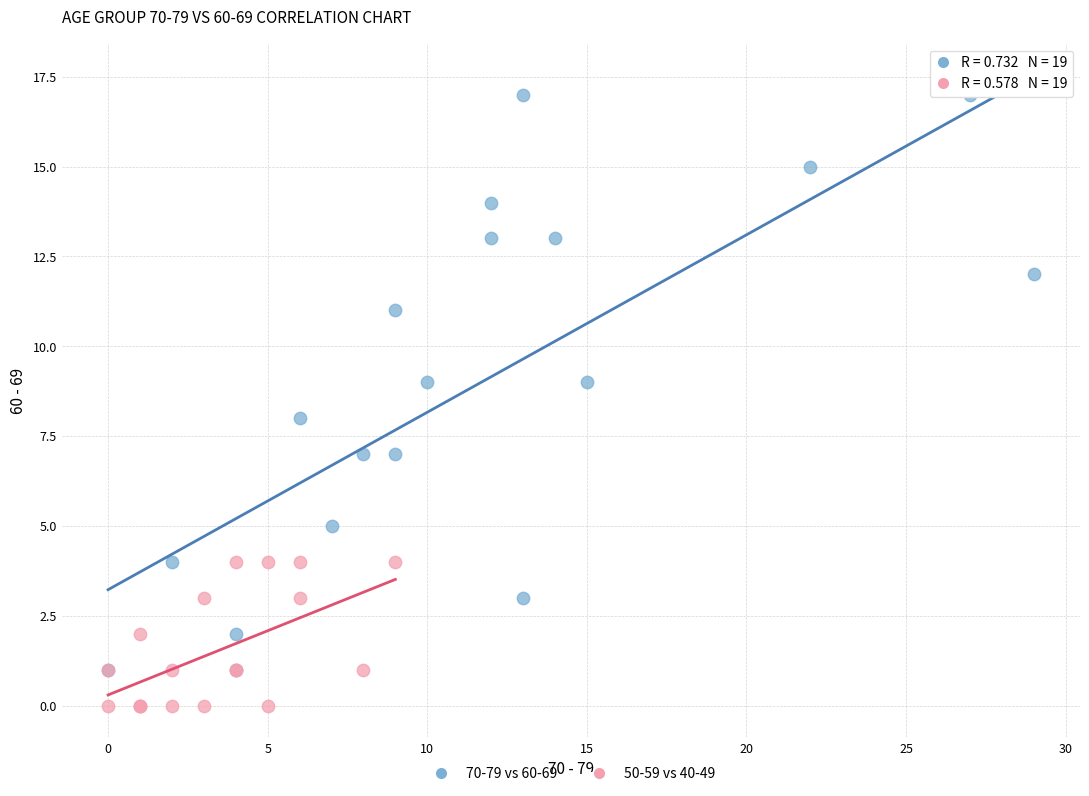

Which series reaches the minimum Y coordinate?

50-59 vs 40-49